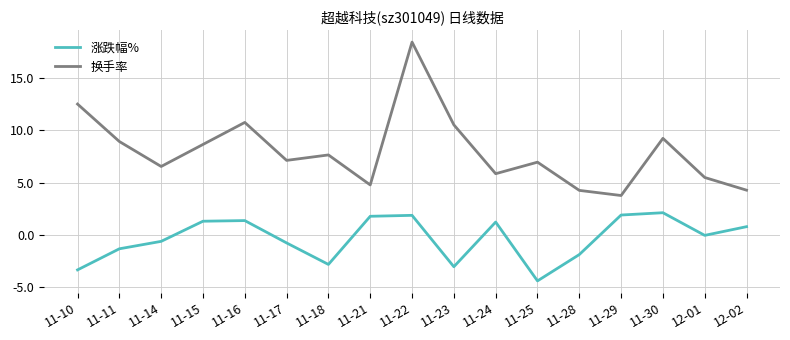

List the series in order of their peak value, highest first.

换手率, 涨跌幅%